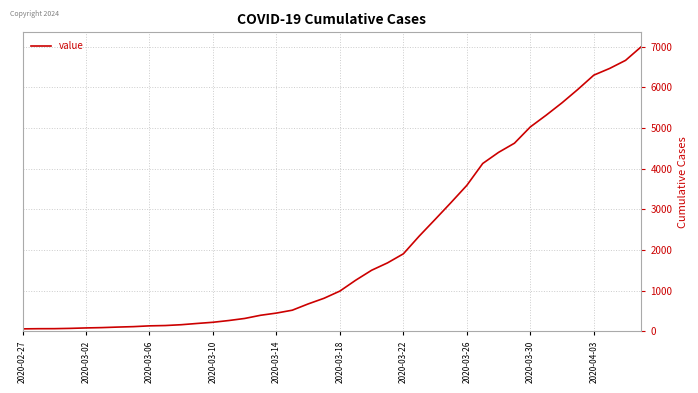

What is the difference between the maximum and minimum values?

6939